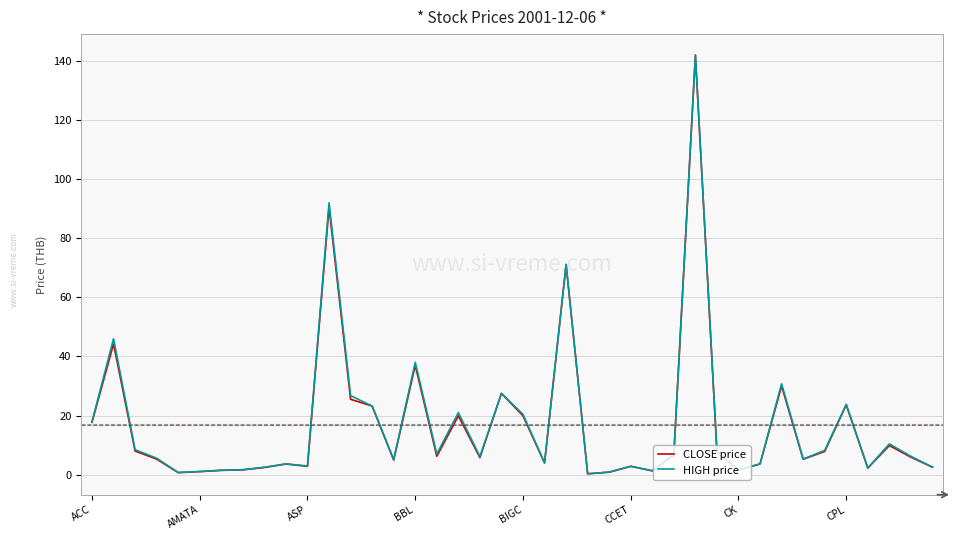

True or false: HIGH price has more than 0 interior local peaks.

True